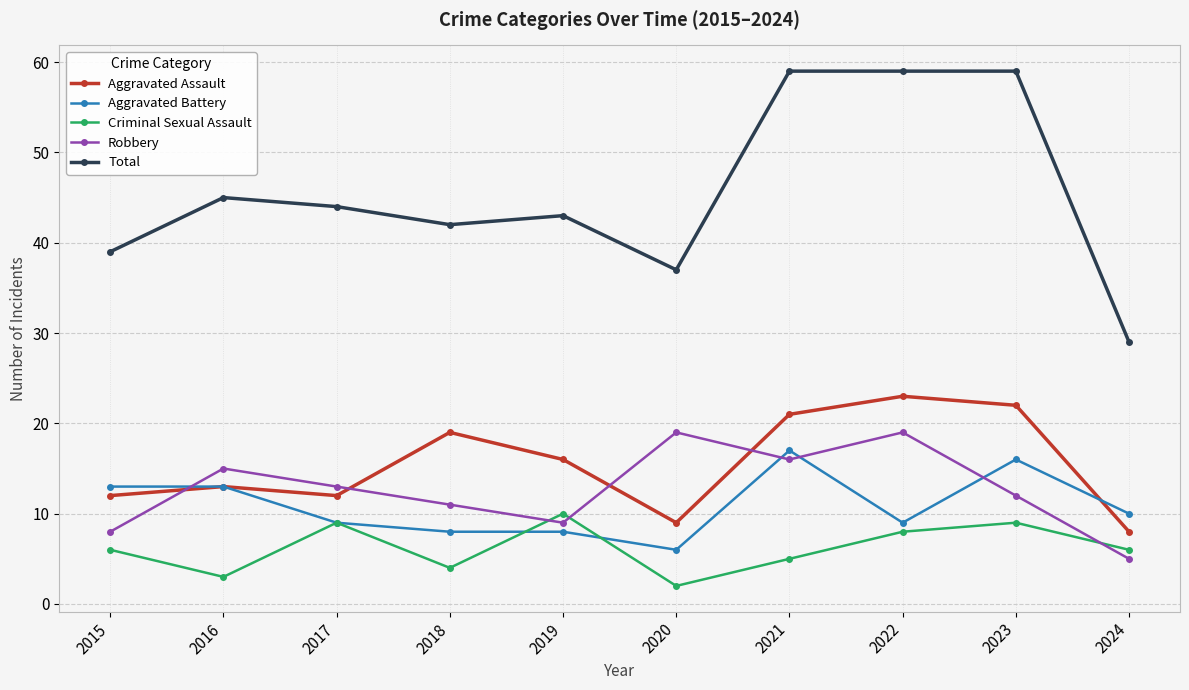

The Total series shows 78 at 2022. True or false?

False